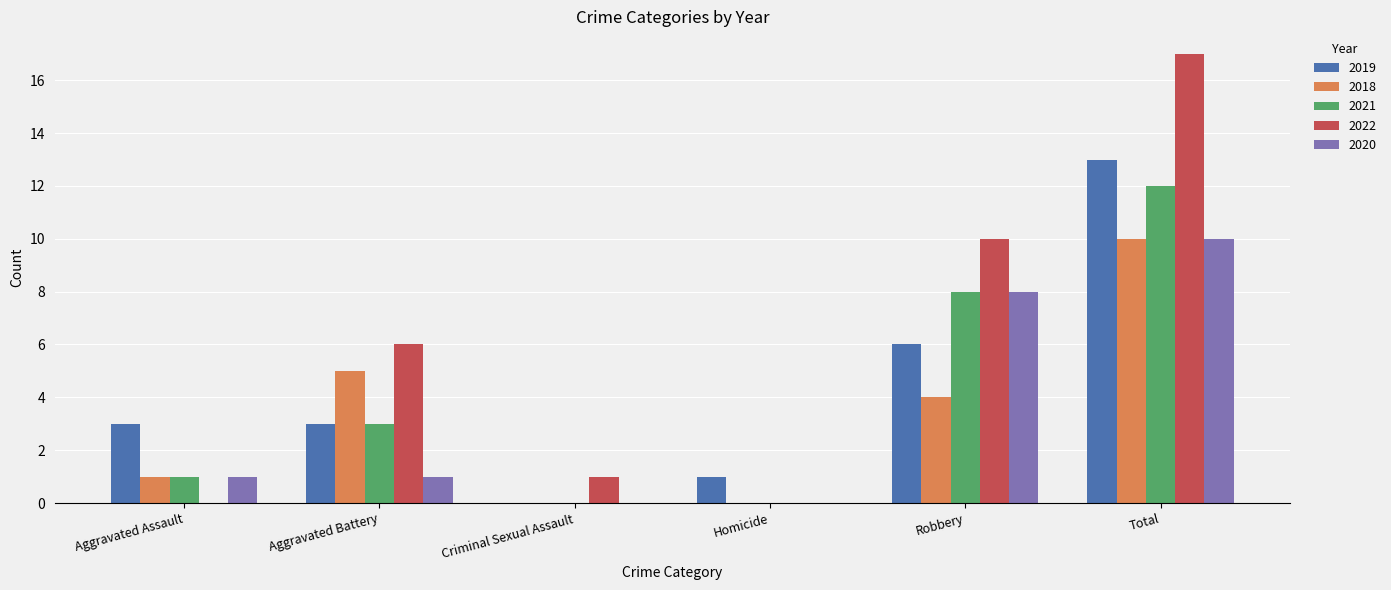

Reading right to left, extract all data points from this chart.

2019: Total=13	Robbery=6	Homicide=1	Criminal Sexual Assault=0	Aggravated Battery=3	Aggravated Assault=3
2018: Total=10	Robbery=4	Homicide=0	Criminal Sexual Assault=0	Aggravated Battery=5	Aggravated Assault=1
2021: Total=12	Robbery=8	Homicide=0	Criminal Sexual Assault=0	Aggravated Battery=3	Aggravated Assault=1
2022: Total=17	Robbery=10	Homicide=0	Criminal Sexual Assault=1	Aggravated Battery=6	Aggravated Assault=0
2020: Total=10	Robbery=8	Homicide=0	Criminal Sexual Assault=0	Aggravated Battery=1	Aggravated Assault=1